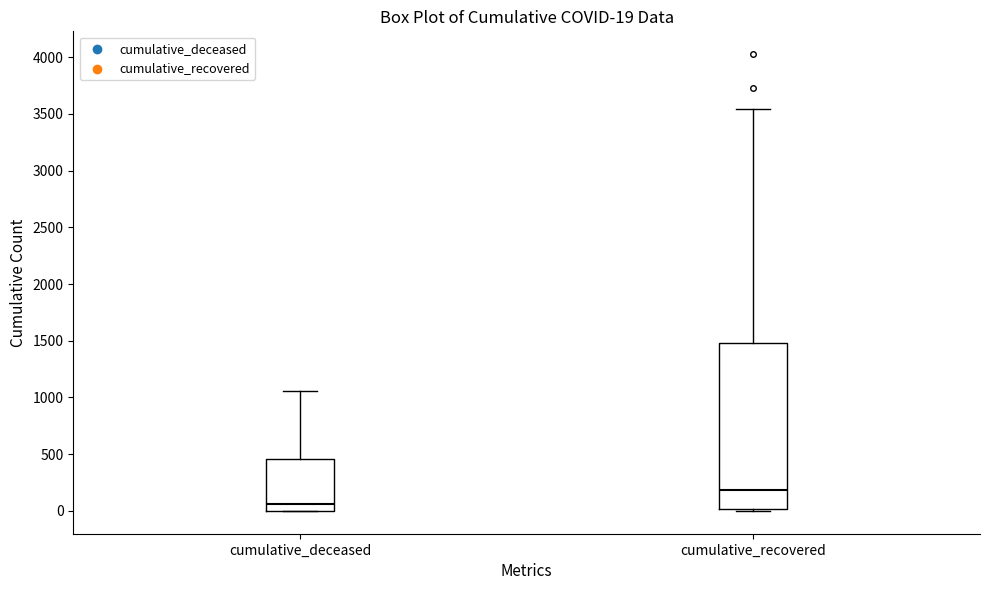

Which box's median line is the lowest?

cumulative_deceased